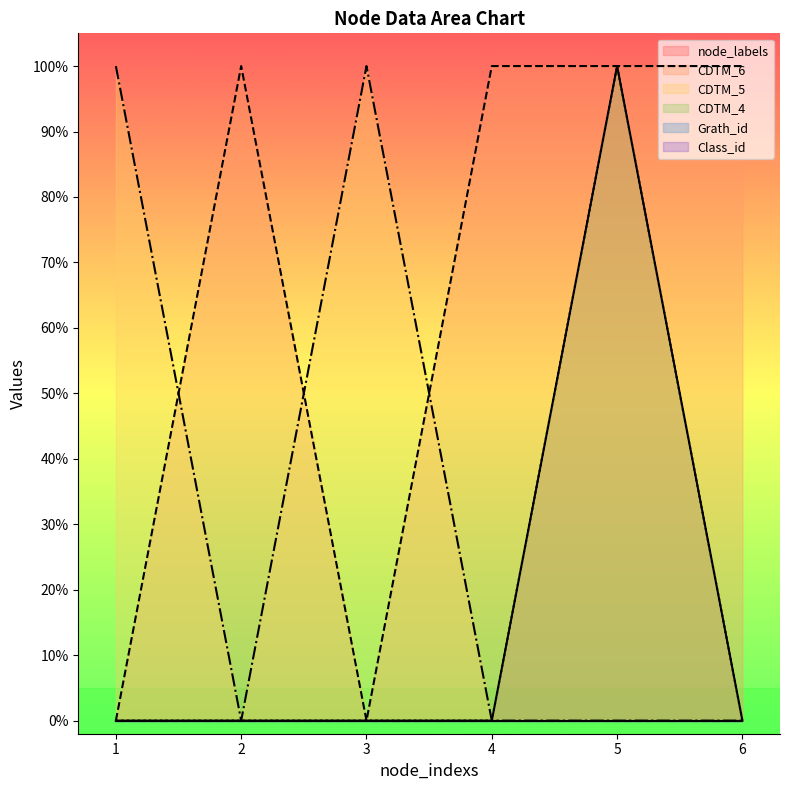

True or false: CDTM_6 has more than 2 points higher than both neighbors.

False